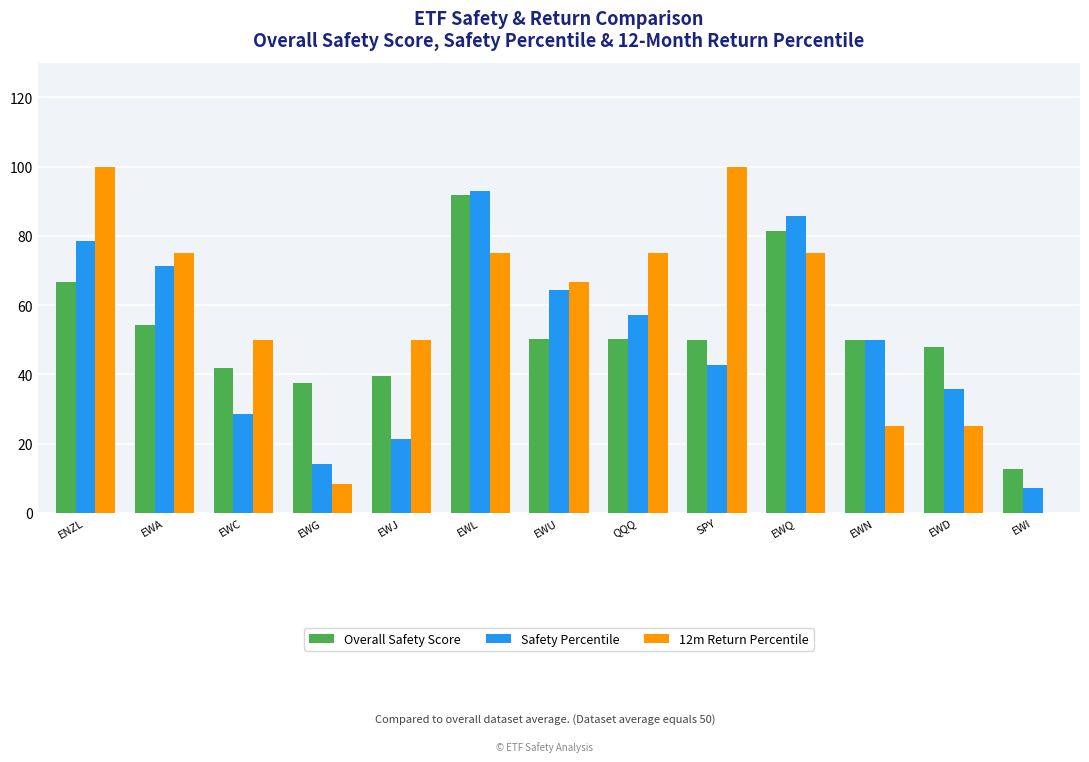

Is the value of 12m Return Percentile at SPY greater than the value of Safety Percentile at EWC?

Yes